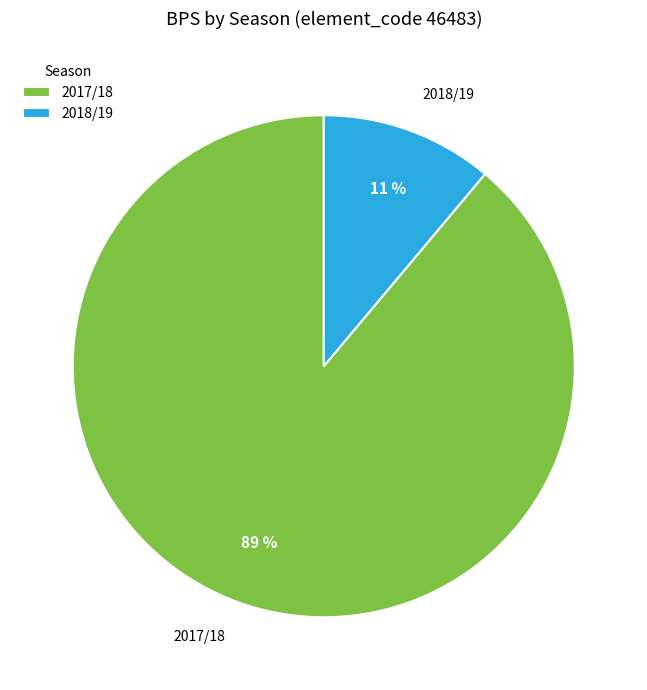

Which category accounts for the majority?

2017/18